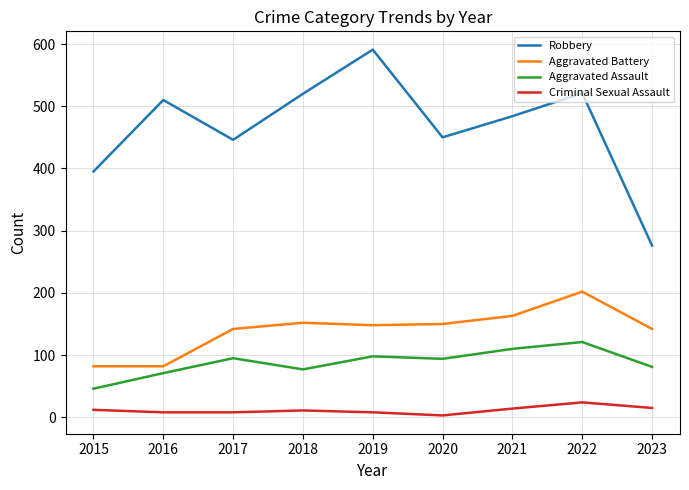

What is the minimum value shown in the chart?

3